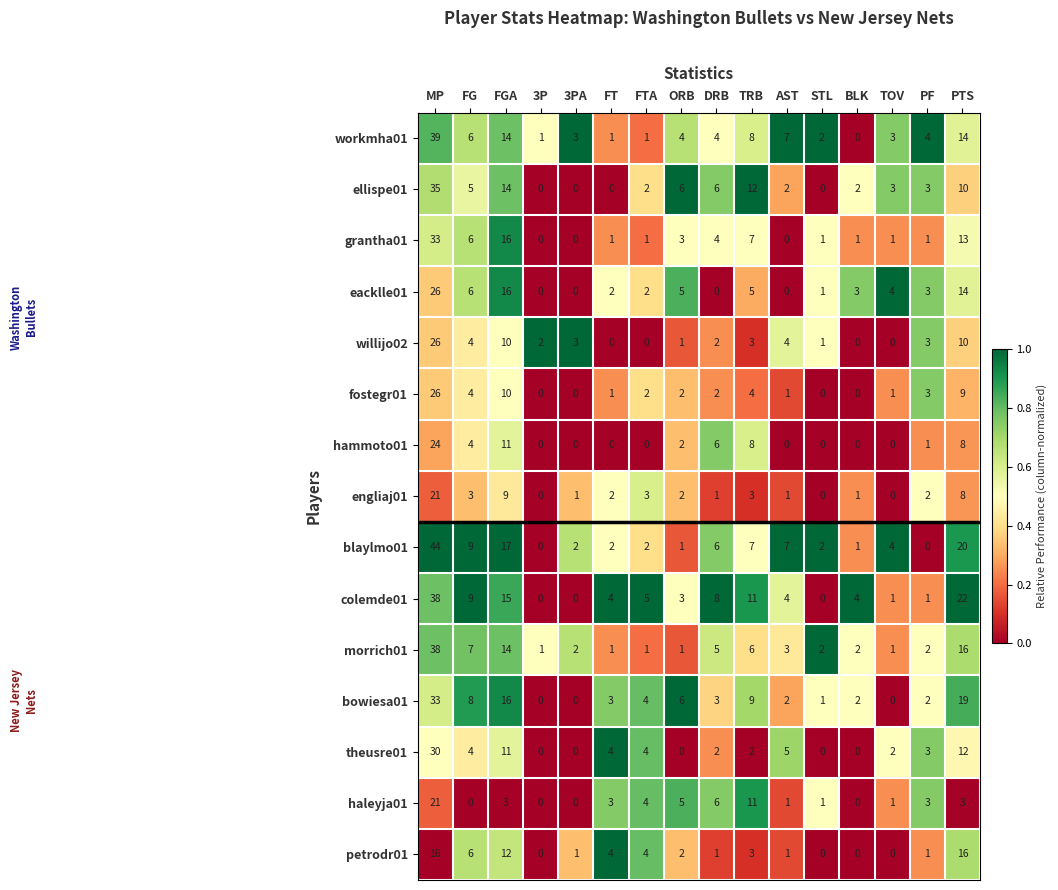

The haleyja01 series shows 7 at FTA. True or false?

False